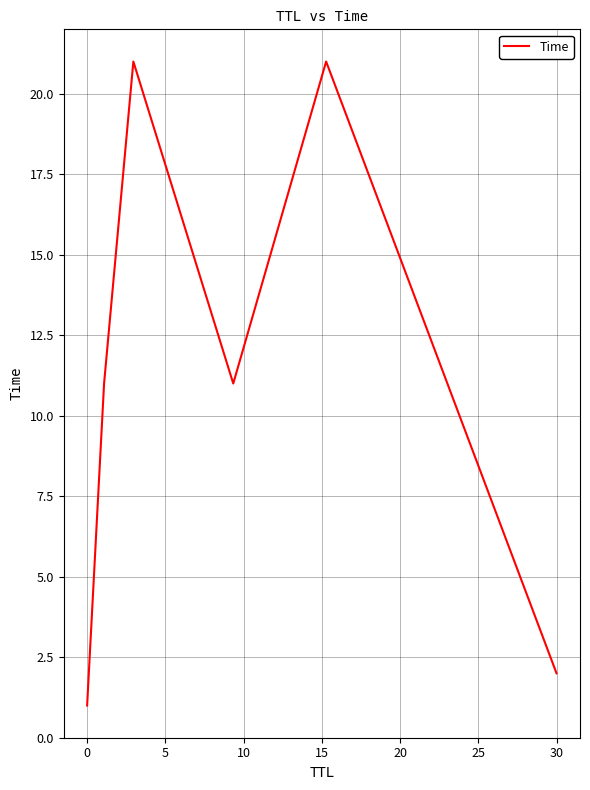

What is the maximum value shown in the chart?

21